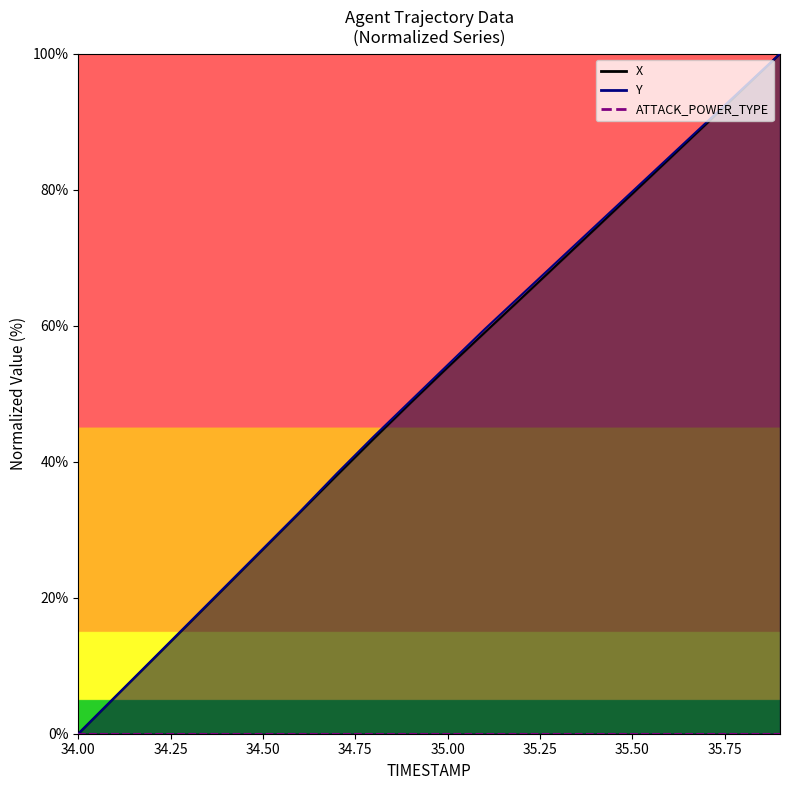

What is the value of the X point at the 17th from the left?

84.5